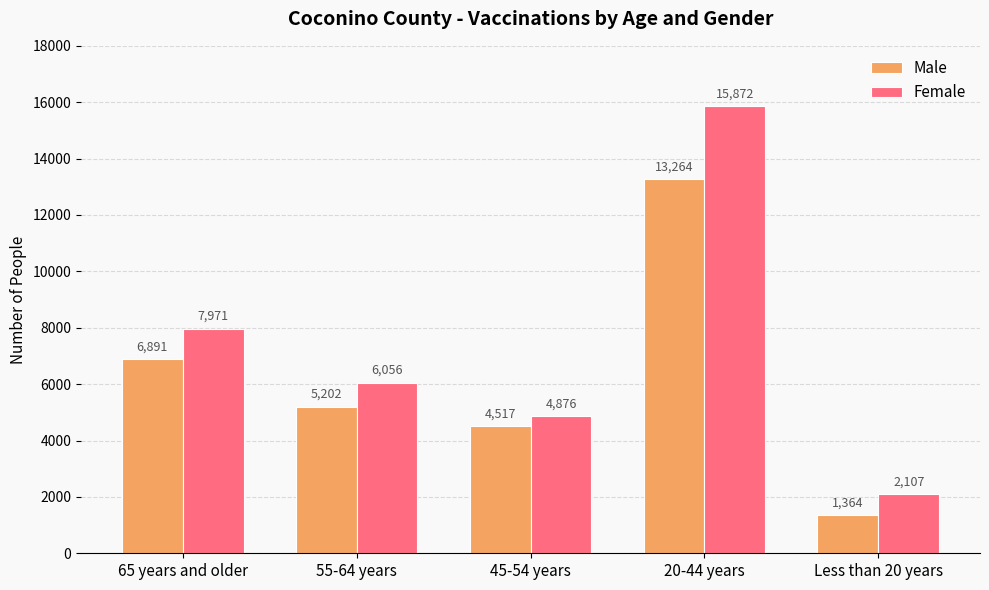

Which series changed the most between 65 years and older and 55-64 years?

Female